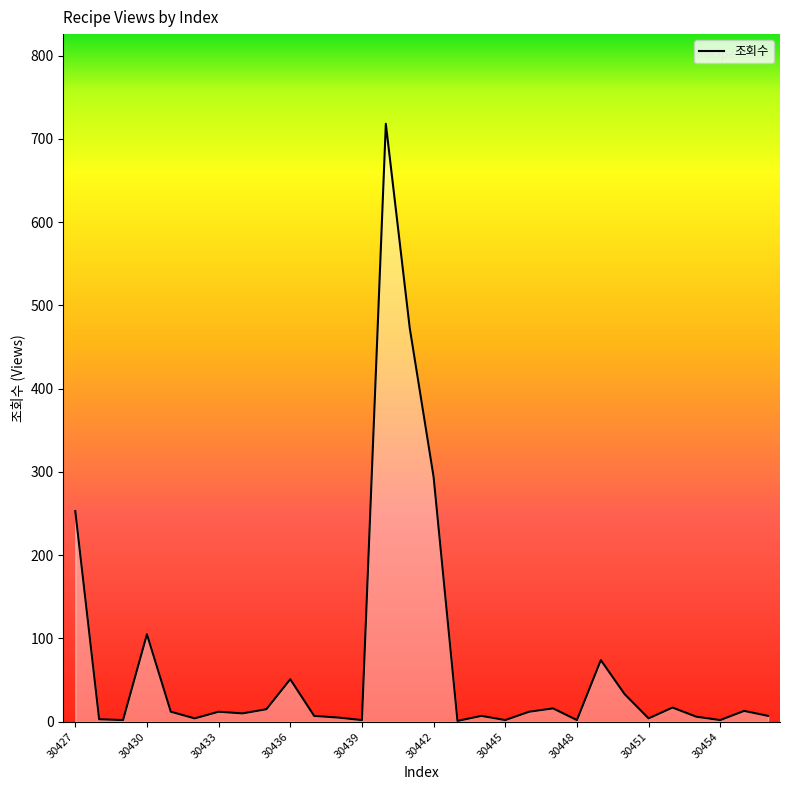

What is the difference between the maximum and minimum values?

717